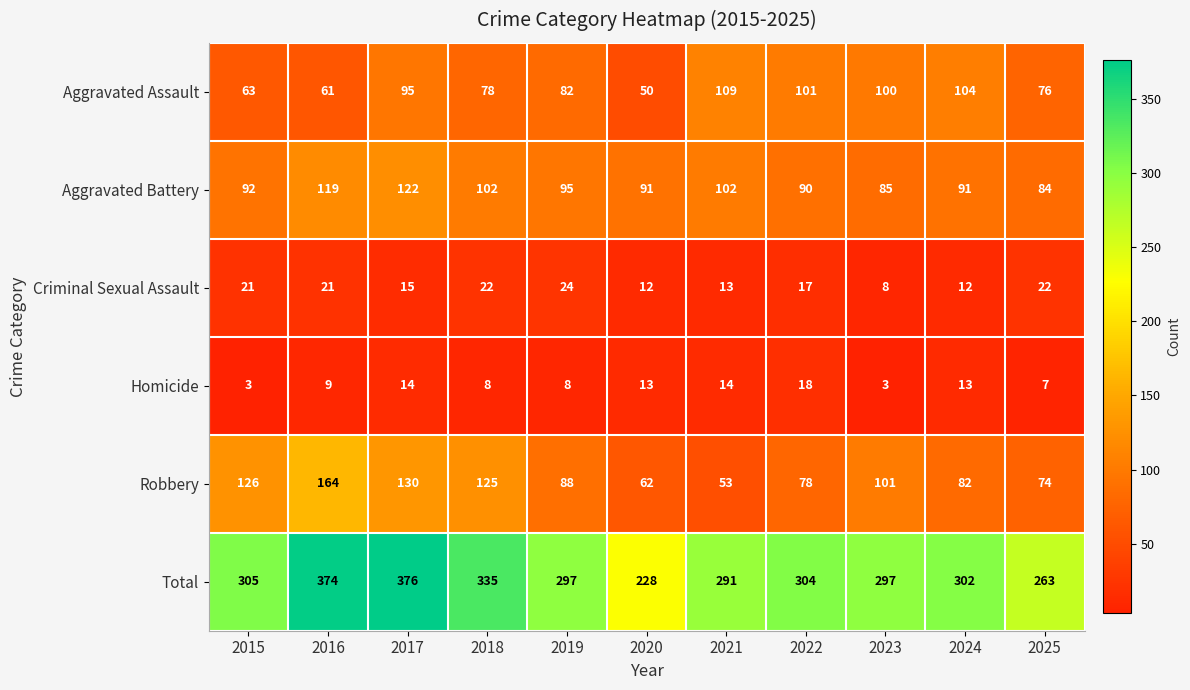

What is the difference between the maximum and second lowest values in the Aggravated Battery series?

37